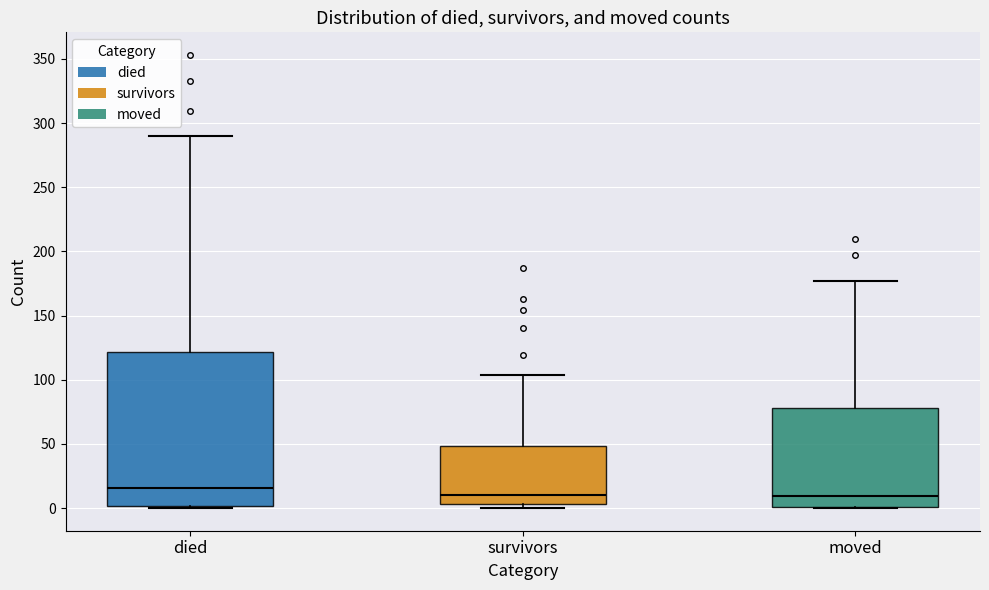

Comparing the boxes themselves (not the whiskers), which one is the tallest?

died